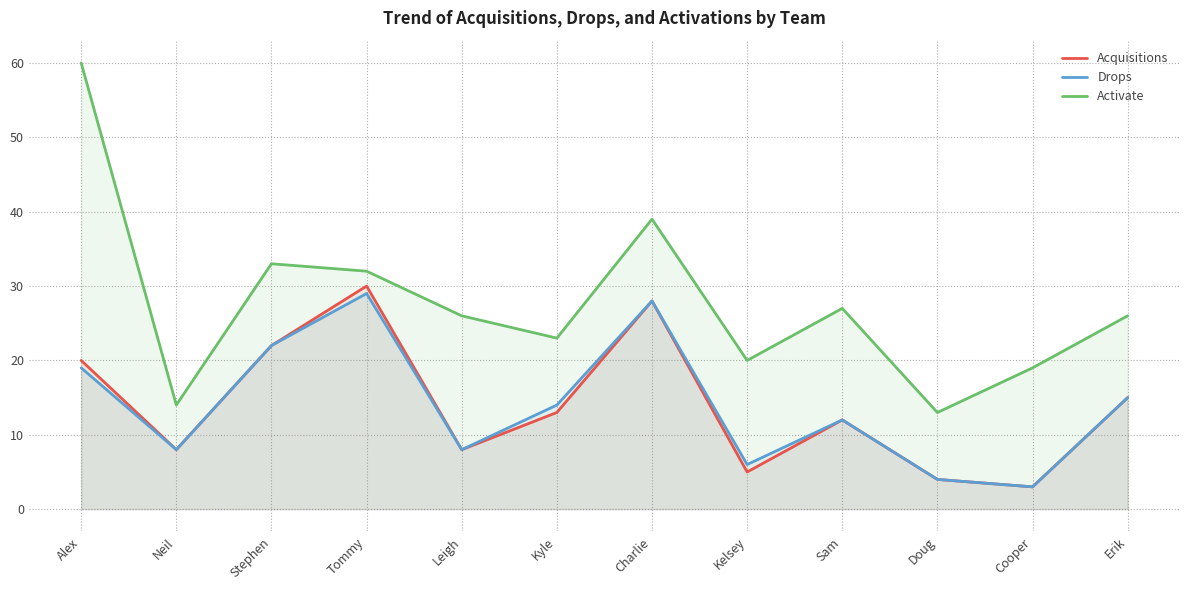

The Acquisitions series shows 4 at Doug. True or false?

True